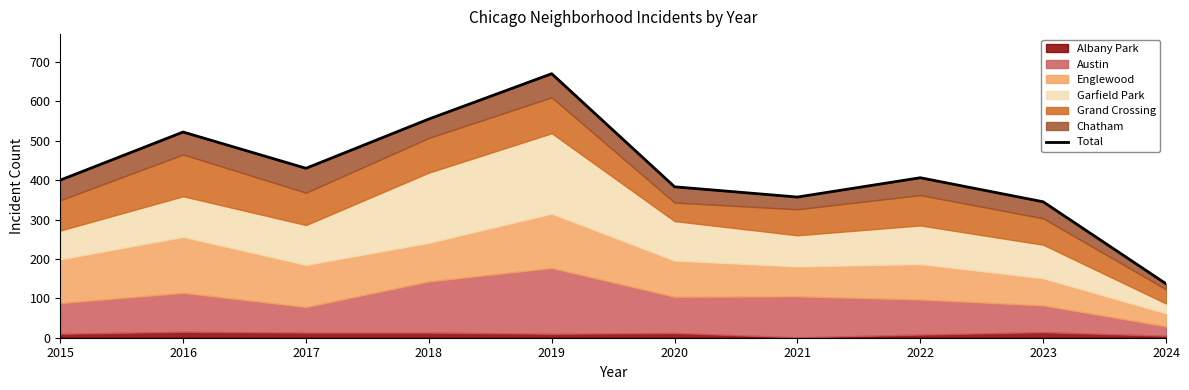

Where is the first local minimum?

2017